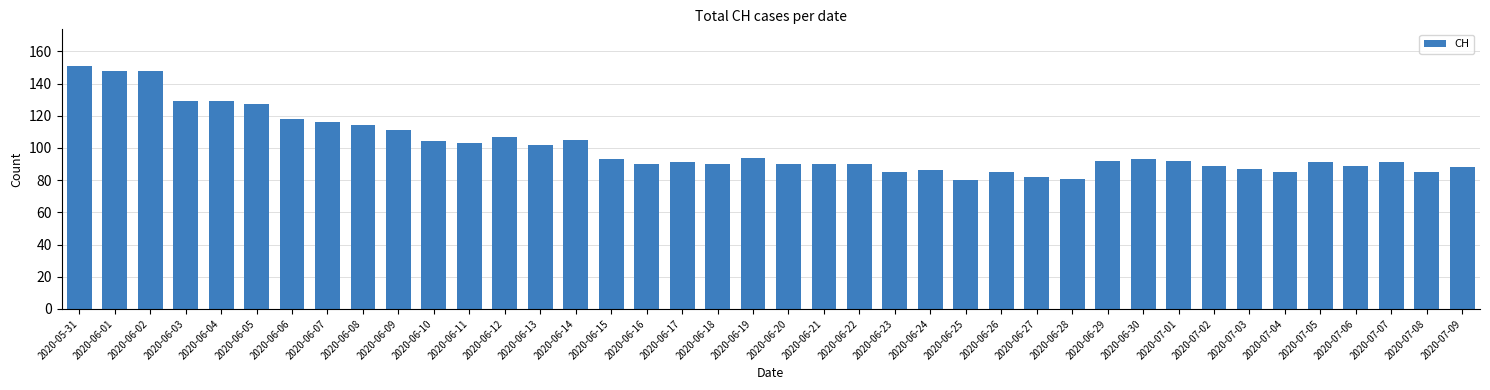

How many distinct data groups are displayed?

1